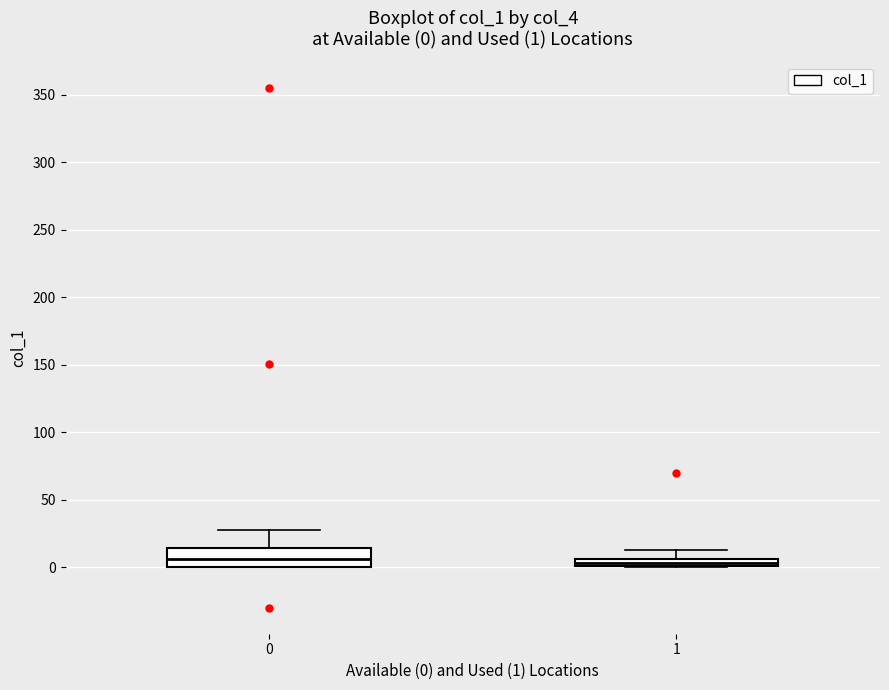

Comparing the boxes themselves (not the whiskers), which one is the tallest?

0